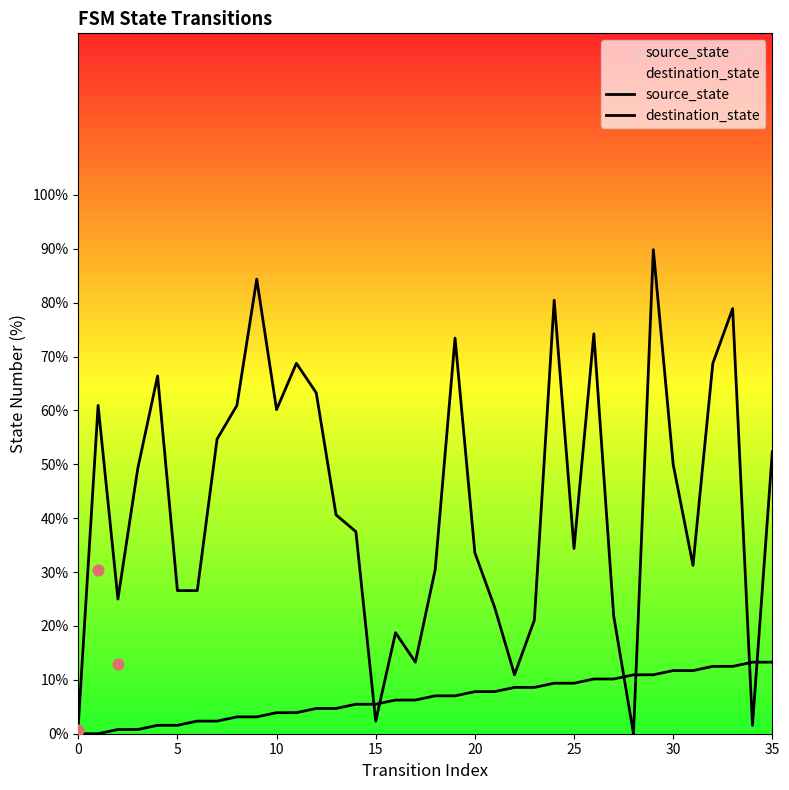

Which series reaches the maximum Y coordinate?

destination_state